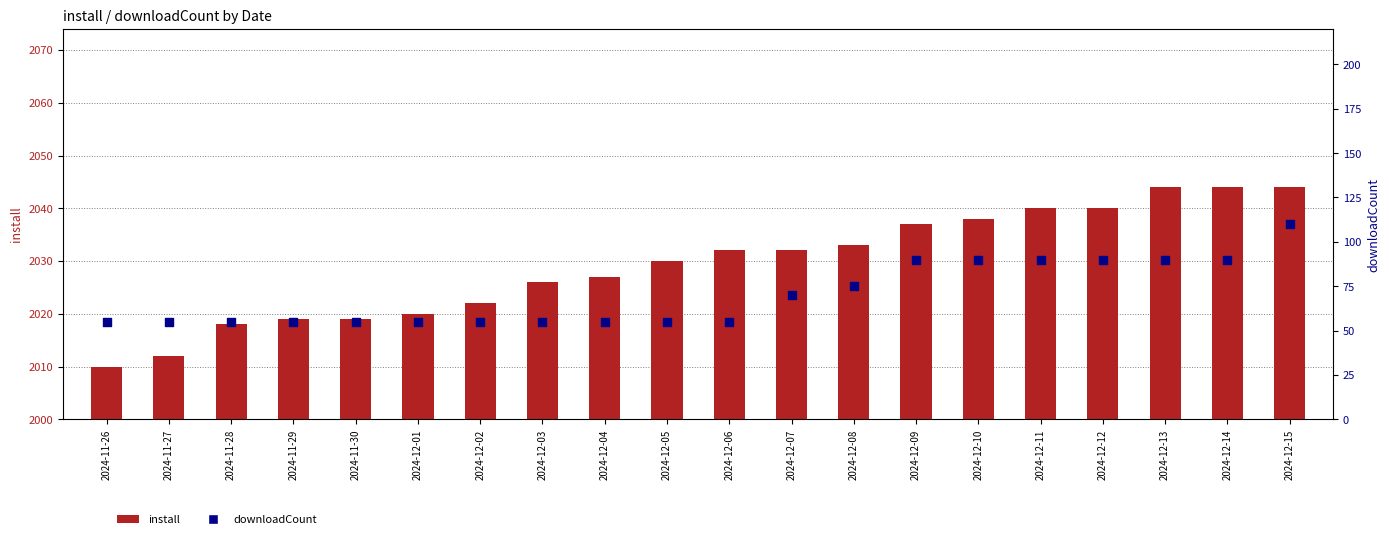

Which series has the largest total across all categories?

install